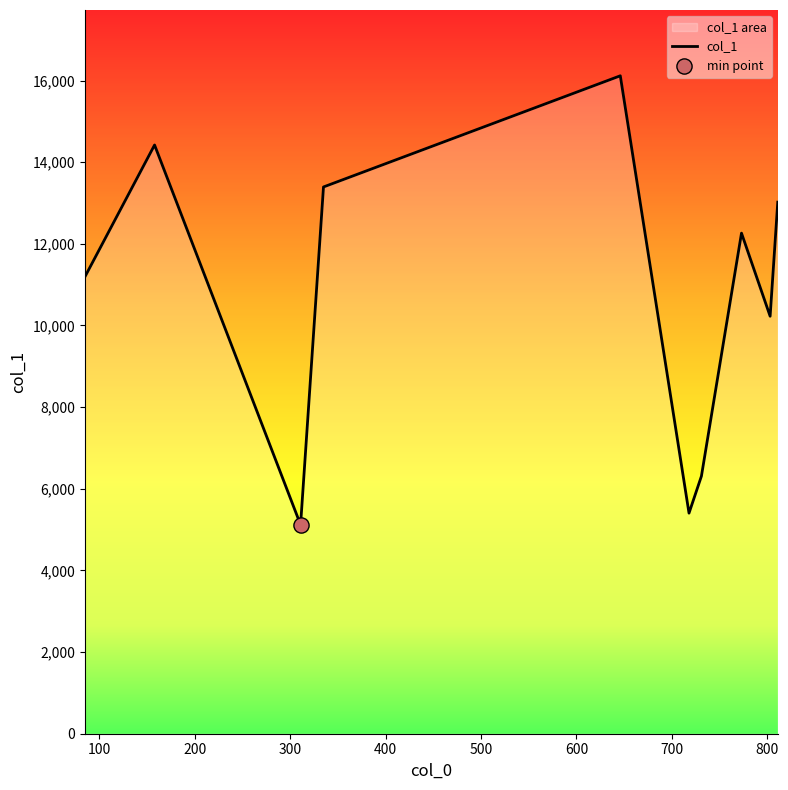

What is the smallest value displayed?

5117